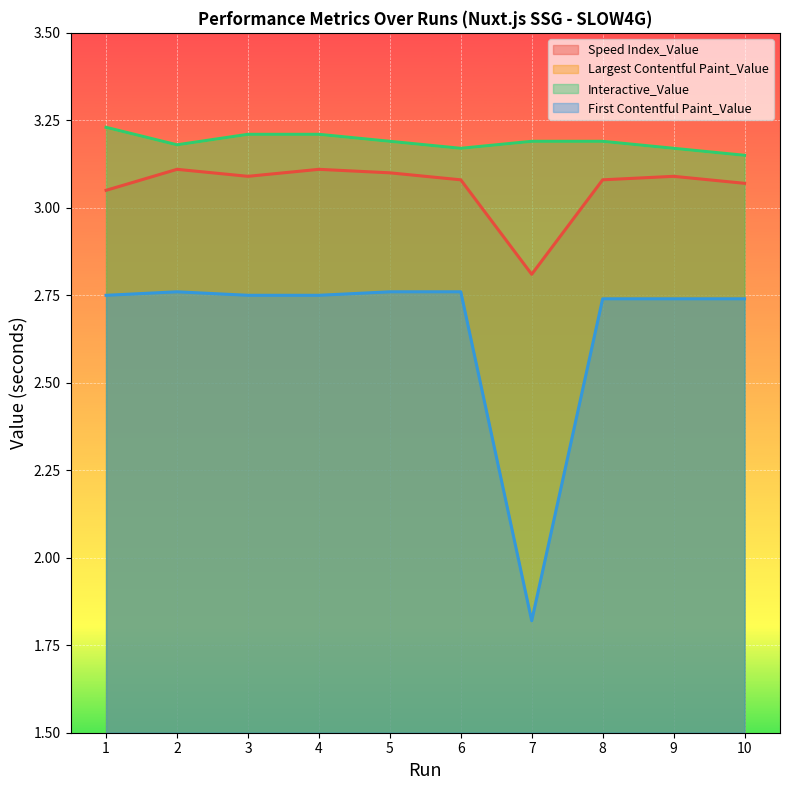

Reading right to left, transcribe all the data shown in this chart.

Speed Index_Value: 10=3.1	9=3.1	8=3.1	7=2.8	6=3.1	5=3.1	4=3.1	3=3.1	2=3.1	1=3.0
Largest Contentful Paint_Value: 10=3.1	9=3.2	8=3.2	7=3.2	6=3.2	5=3.2	4=3.2	3=3.2	2=3.2	1=3.2
Interactive_Value: 10=3.1	9=3.2	8=3.2	7=3.2	6=3.2	5=3.2	4=3.2	3=3.2	2=3.2	1=3.2
First Contentful Paint_Value: 10=2.7	9=2.7	8=2.7	7=1.8	6=2.8	5=2.8	4=2.8	3=2.8	2=2.8	1=2.8